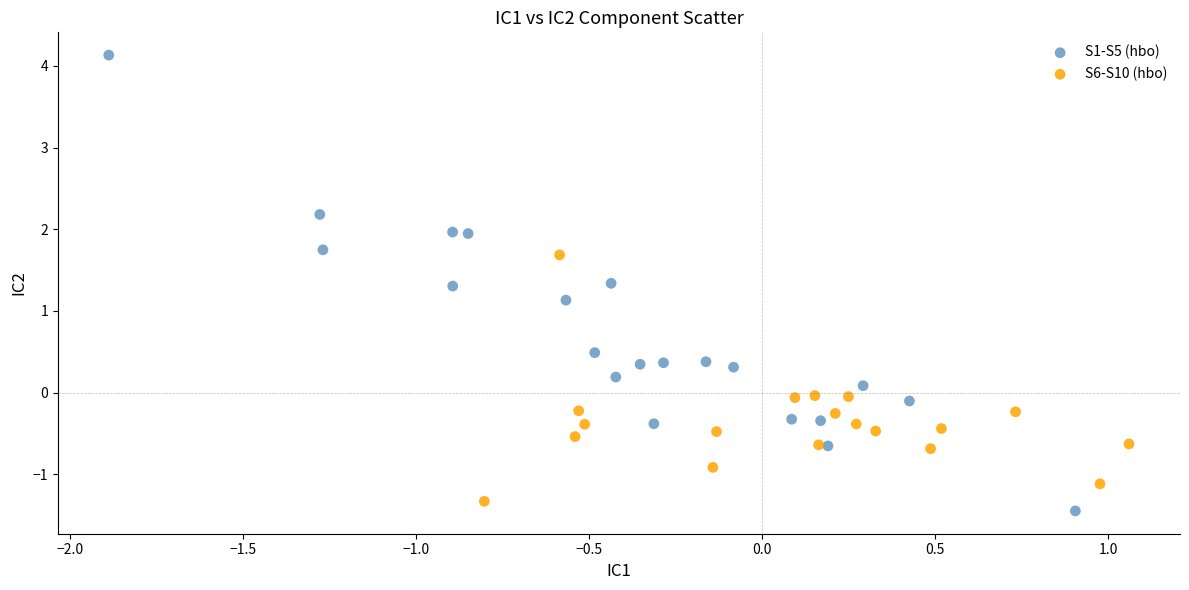

Which series contains the highest Y value?

S1-S5 (hbo)